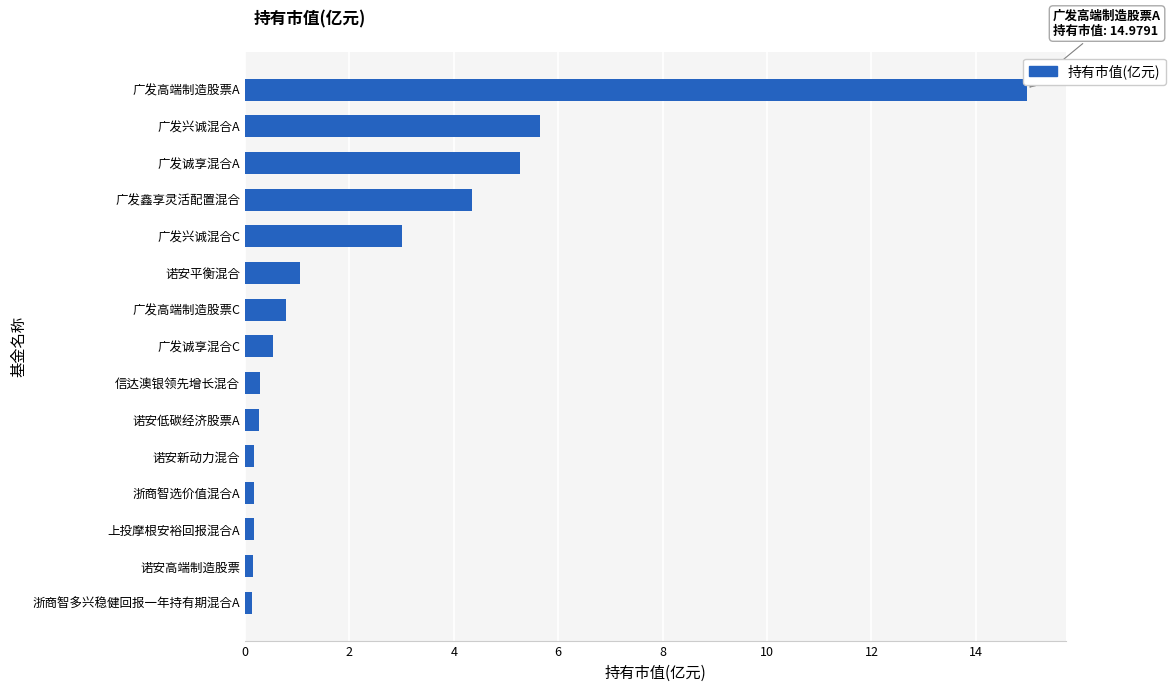

What is the difference between the maximum and minimum values?

14.9